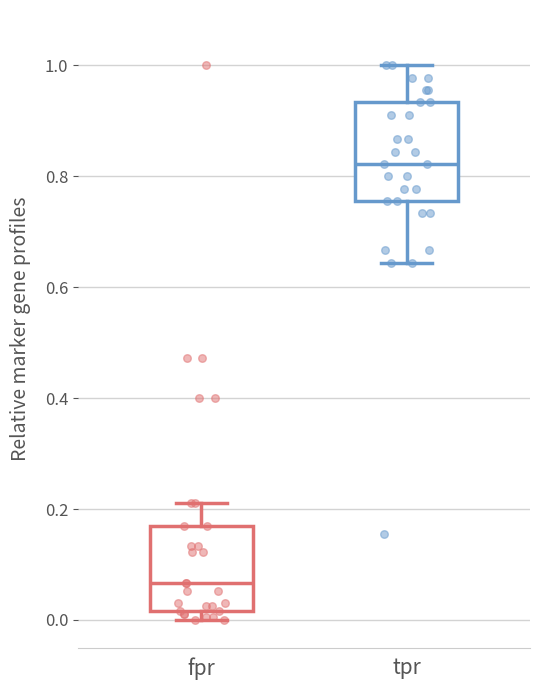

Reading left to right, transcribe this box plot: for each box, give where its median line is, the range the box spans, and where its two whiskers end, as read against the y-axis. The values are not printed on the chart, so give them approximately, as read against the axis.

fpr: median 0.06, box 0.02 to 0.16, whiskers 0.00 to 0.22
tpr: median 0.82, box 0.76 to 0.94, whiskers 0.64 to 1.00